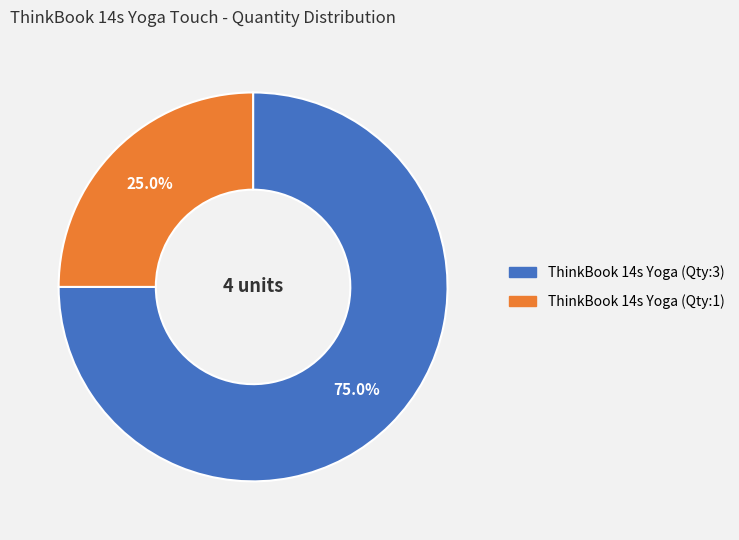

Which category accounts for the majority?

ThinkBook 14s Yoga (Qty:3)